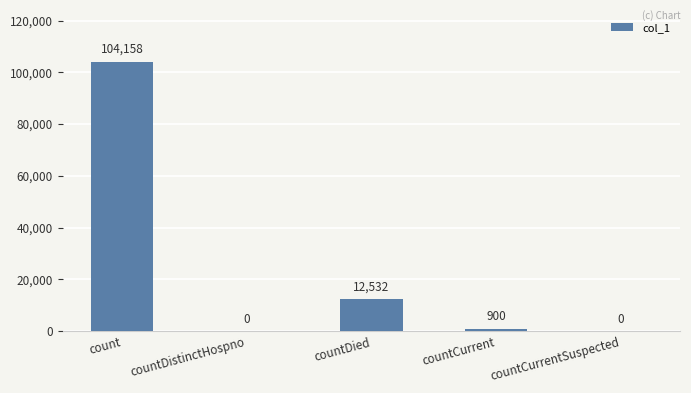

How many series are shown in this chart?

1